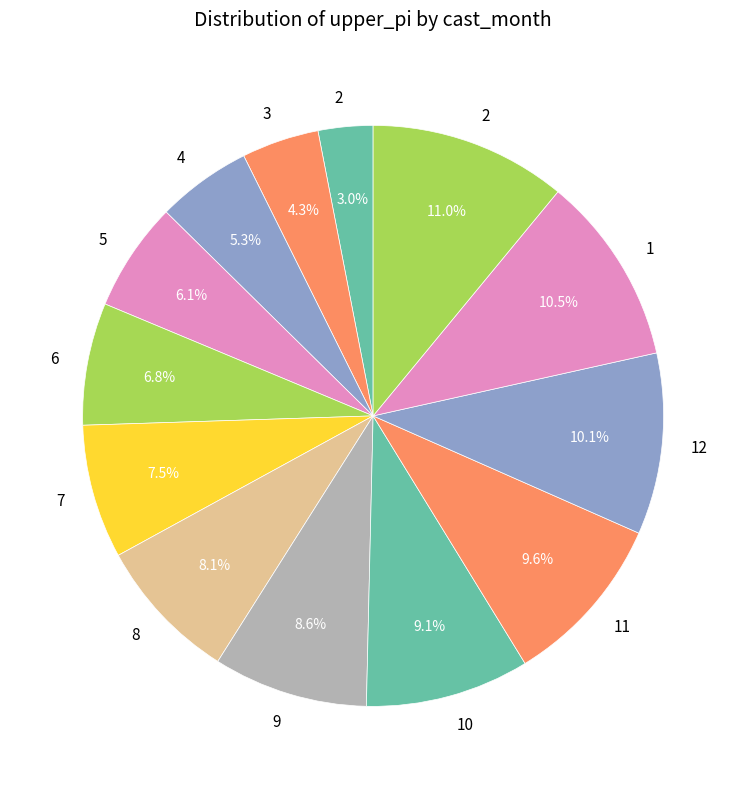

To the nearest percent, what is the average slice percentage?

8%